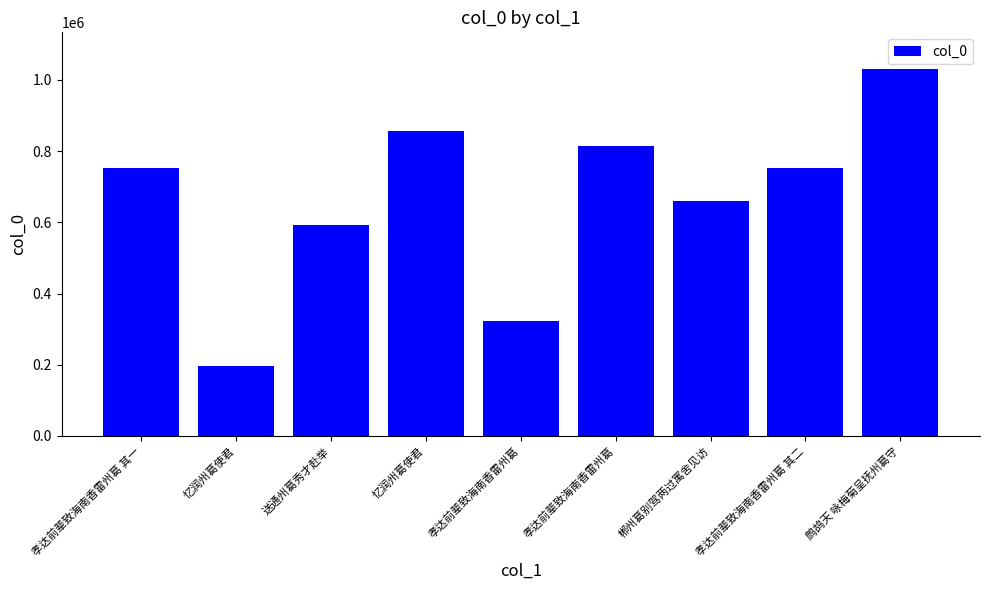

What is the label of the 5th bar from the right?

孝达前辈致海南香雷州葛